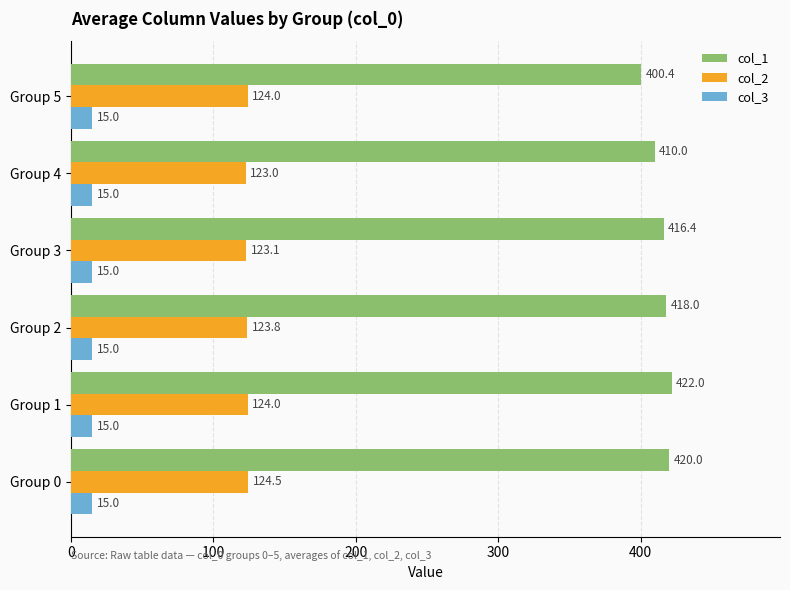

Rank the series by their maximum value, from highest to lowest.

col_1, col_2, col_3